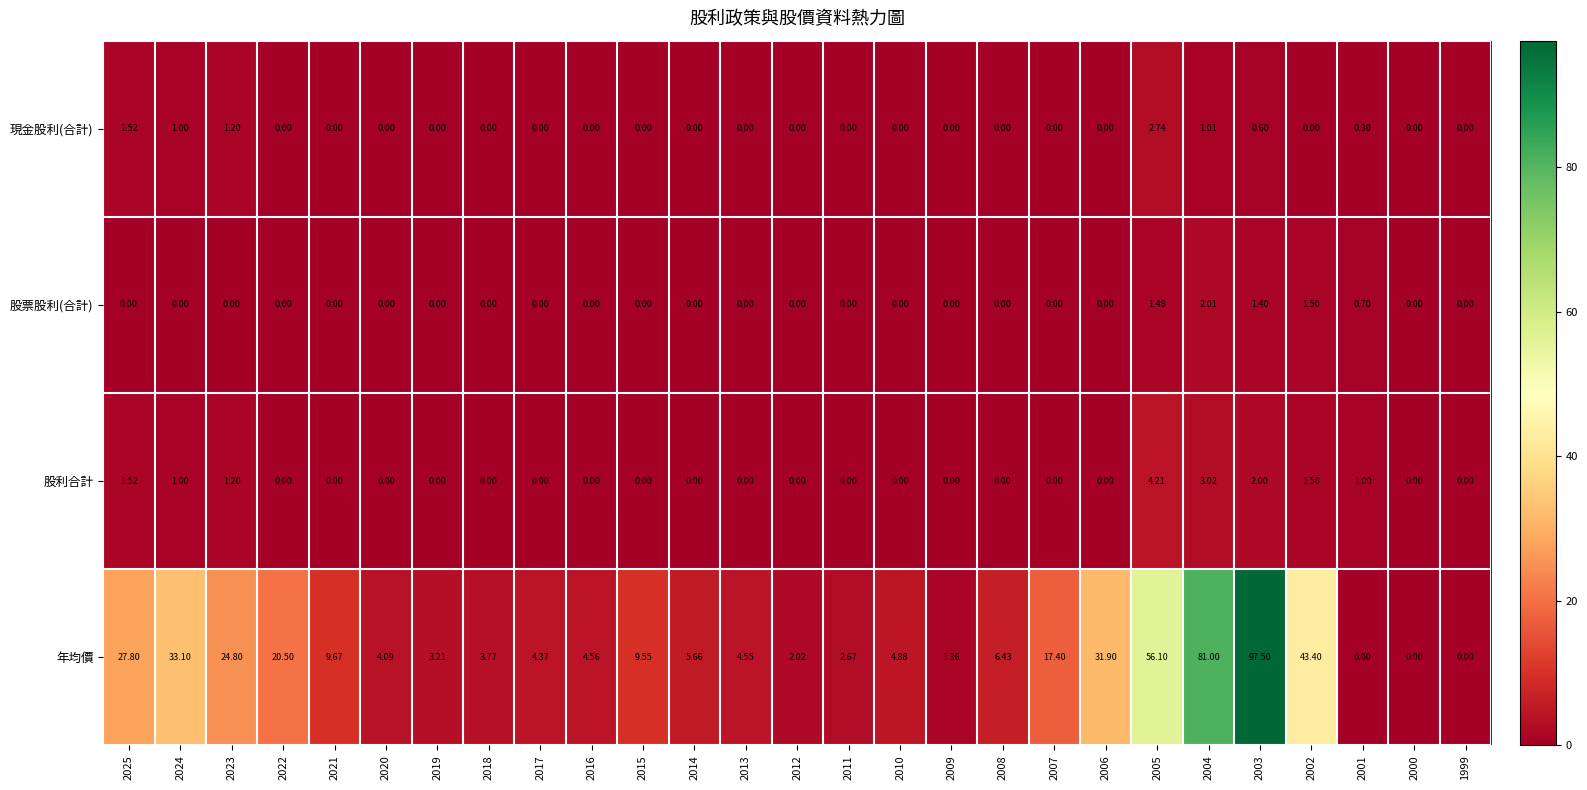

Which series has the largest total across all categories?

年均價